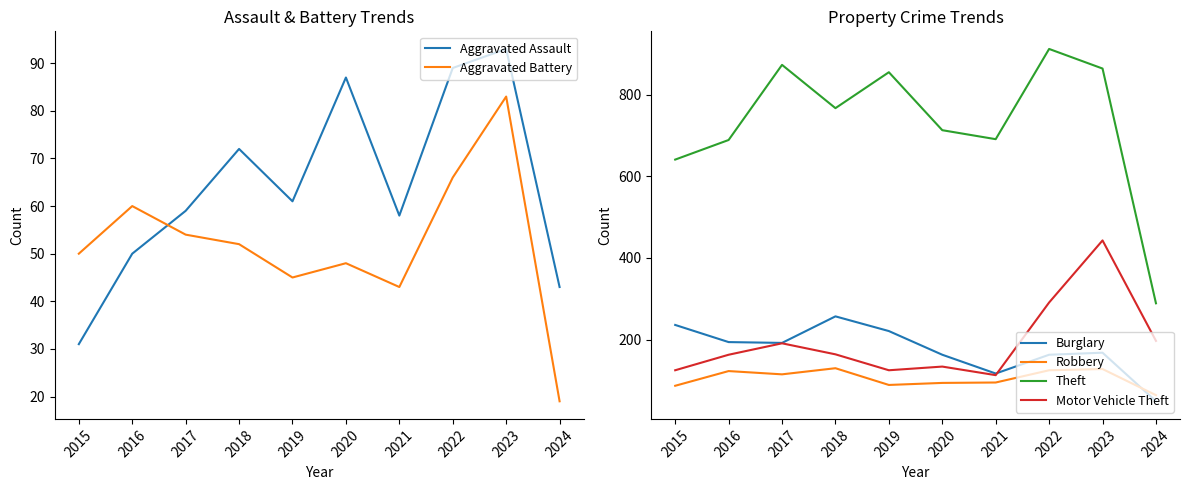

Is the value of Robbery at 2020 greater than the value of Motor Vehicle Theft at 2021?

No